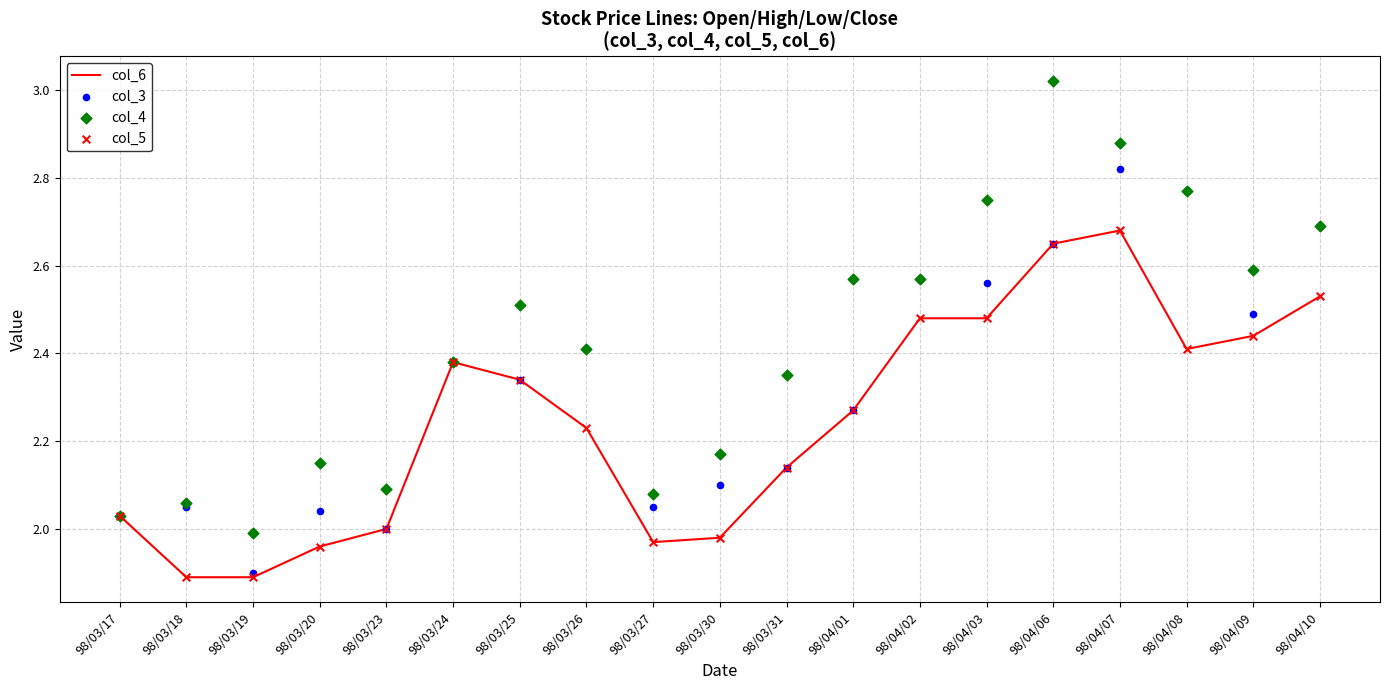

Is the value of col_6 at 98/03/25 greater than the value of col_3 at 98/04/09?

No